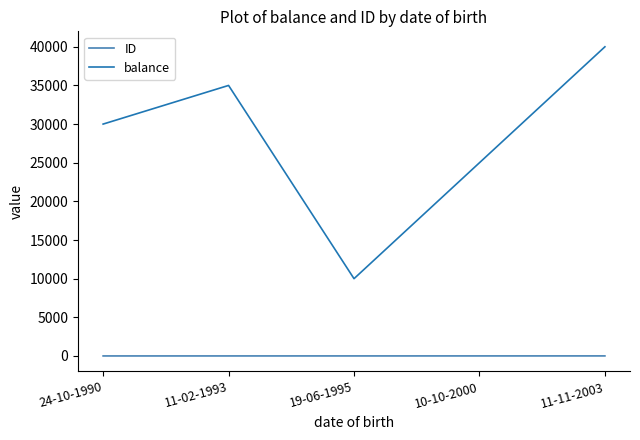

Is the value of ID at 11-02-1993 greater than the value of balance at 24-10-1990?

No